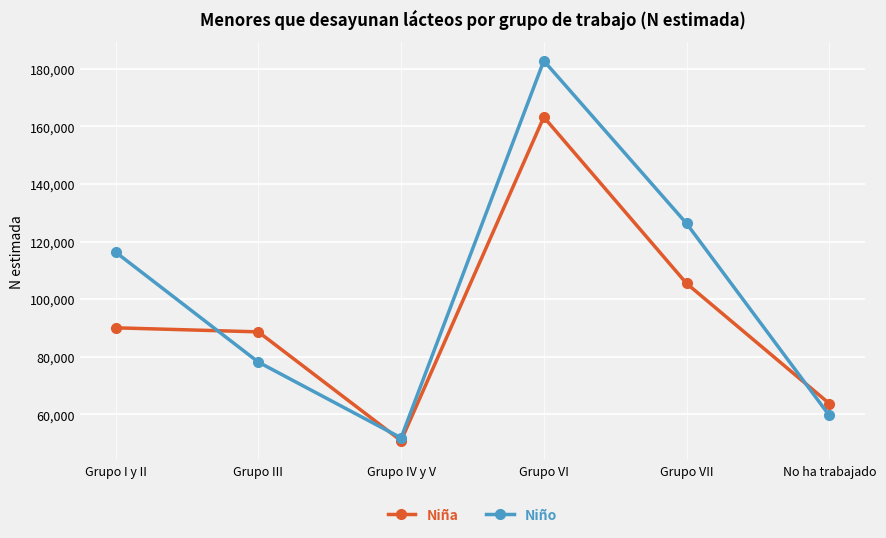

Which series changed the most between Grupo VI and Grupo VII?

Niña